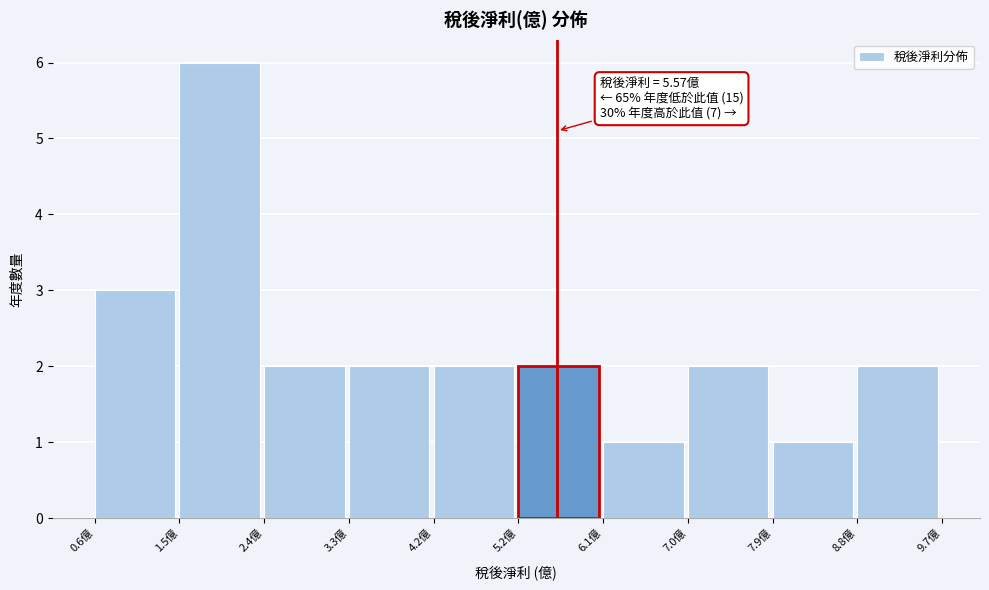

Which range on the x-axis has the tallest bar?

1.5 to 2.4